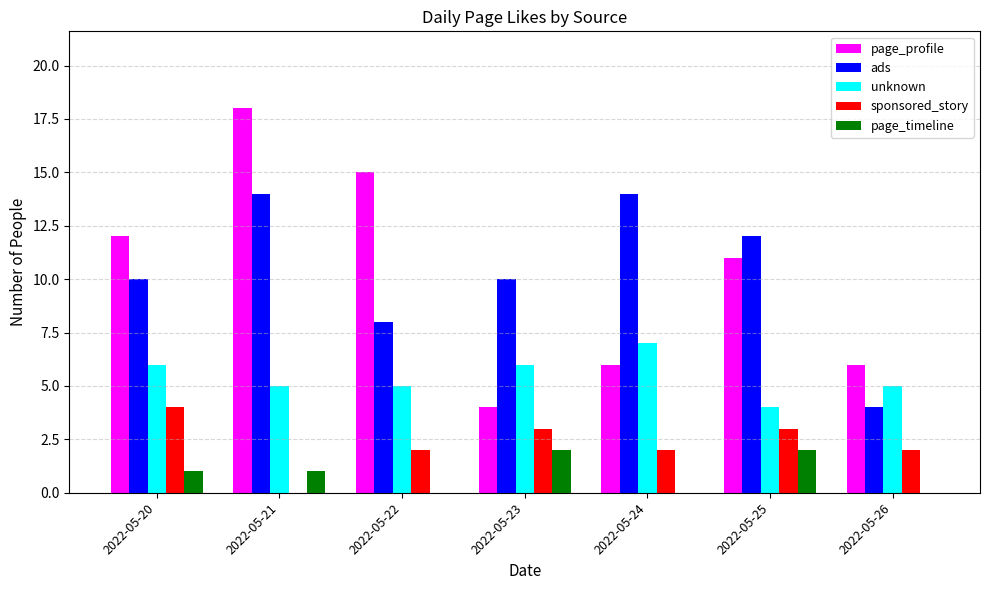

Is the value of page_profile at 2022-05-23 greater than the value of page_timeline at 2022-05-22?

Yes